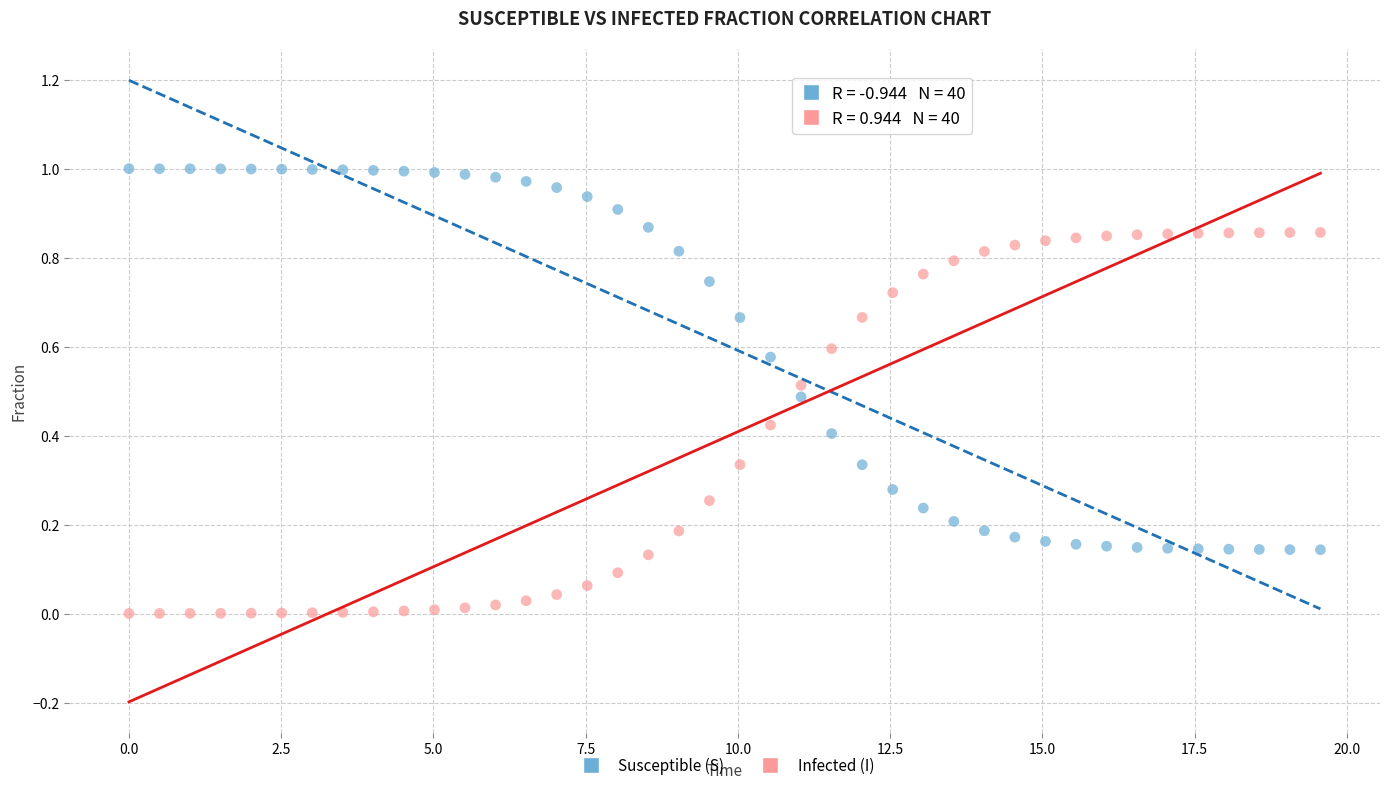

Which series contains the highest Y value?

Susceptible (S)